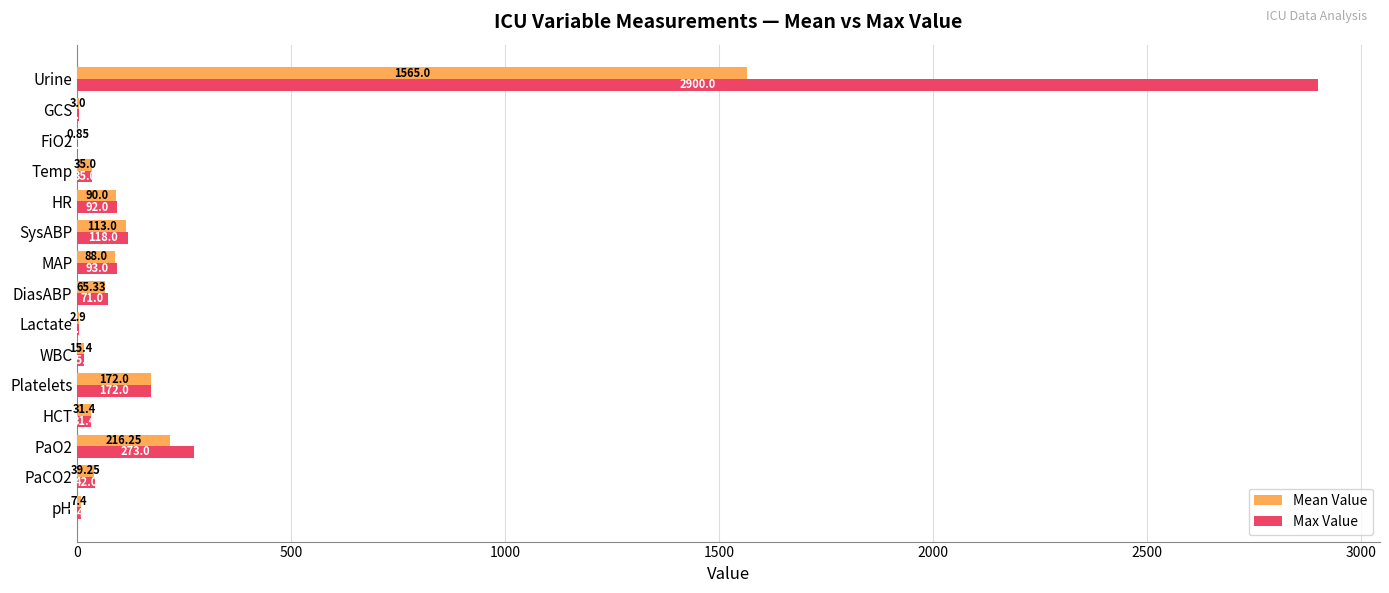

What is the sum of all Max Value values?

3857.4